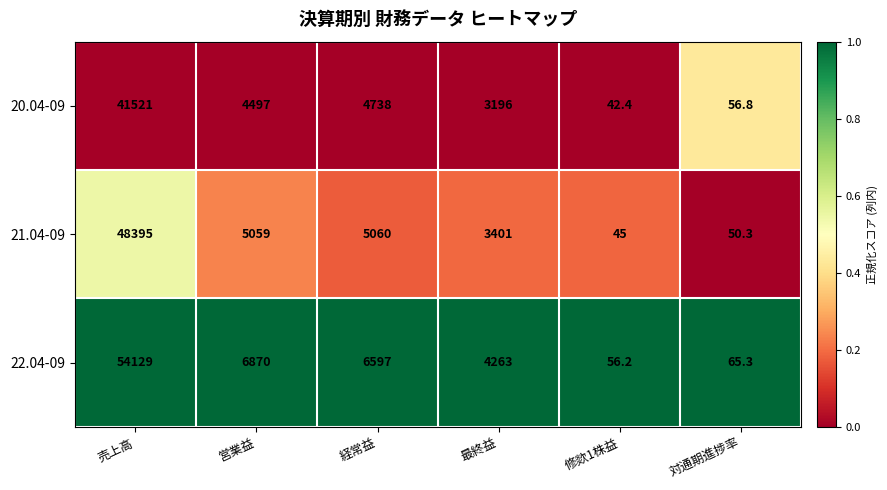

The 21.04-09 series shows 8433.5 at 経常益. True or false?

False